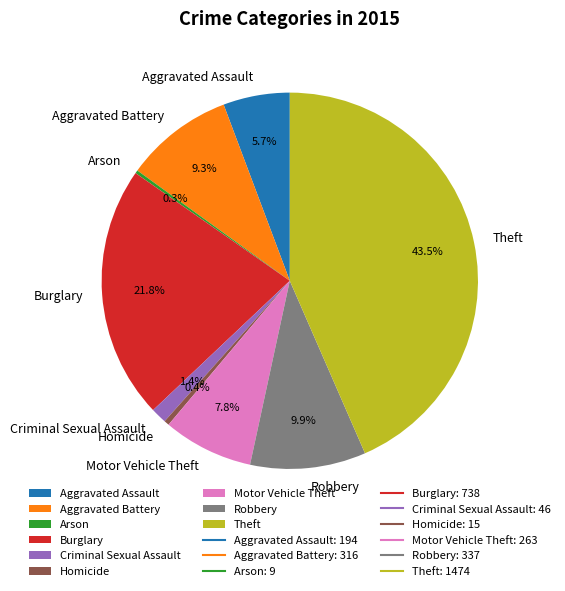

How much of the chart is everything except Motor Vehicle Theft?

92.2%